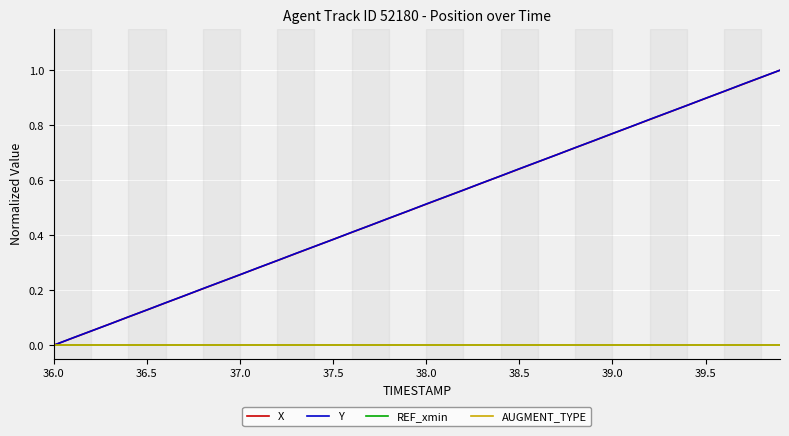

True or false: REF_xmin has more than 1 points higher than both neighbors.

False